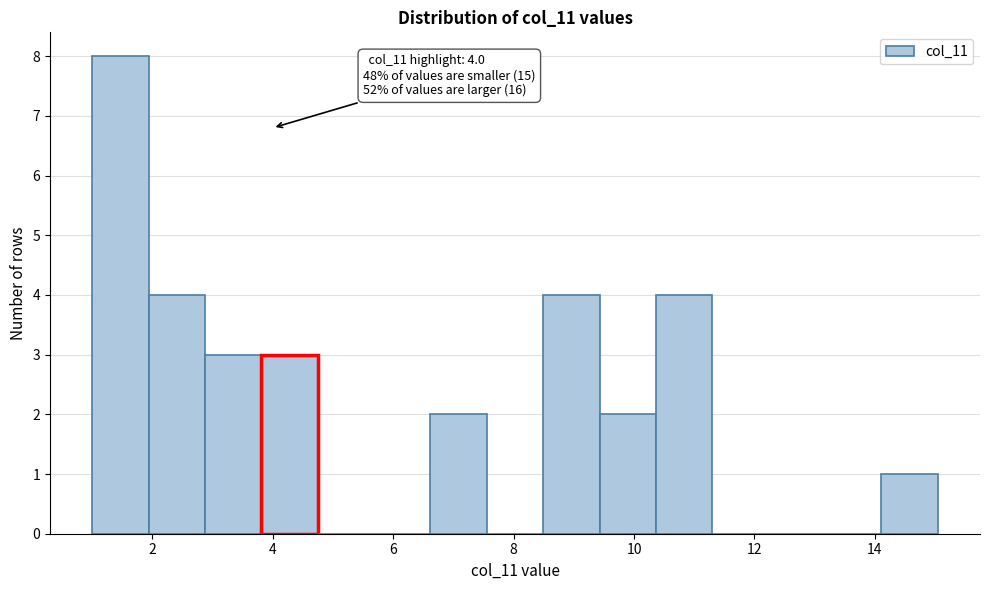

Which range on the x-axis has the tallest bar?

1.0 to 2.0